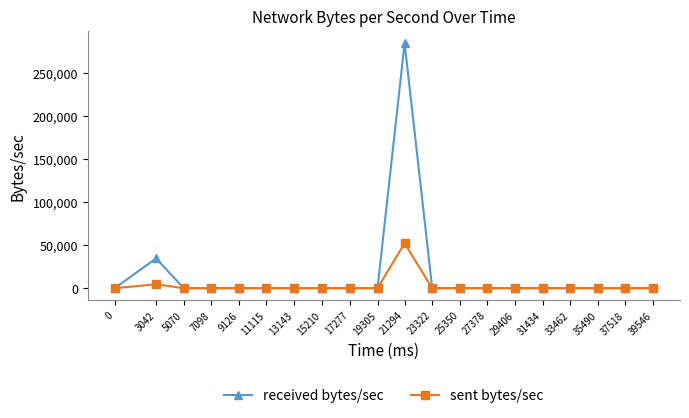

The sent bytes/sec series shows 0 at 31434. True or false?

True